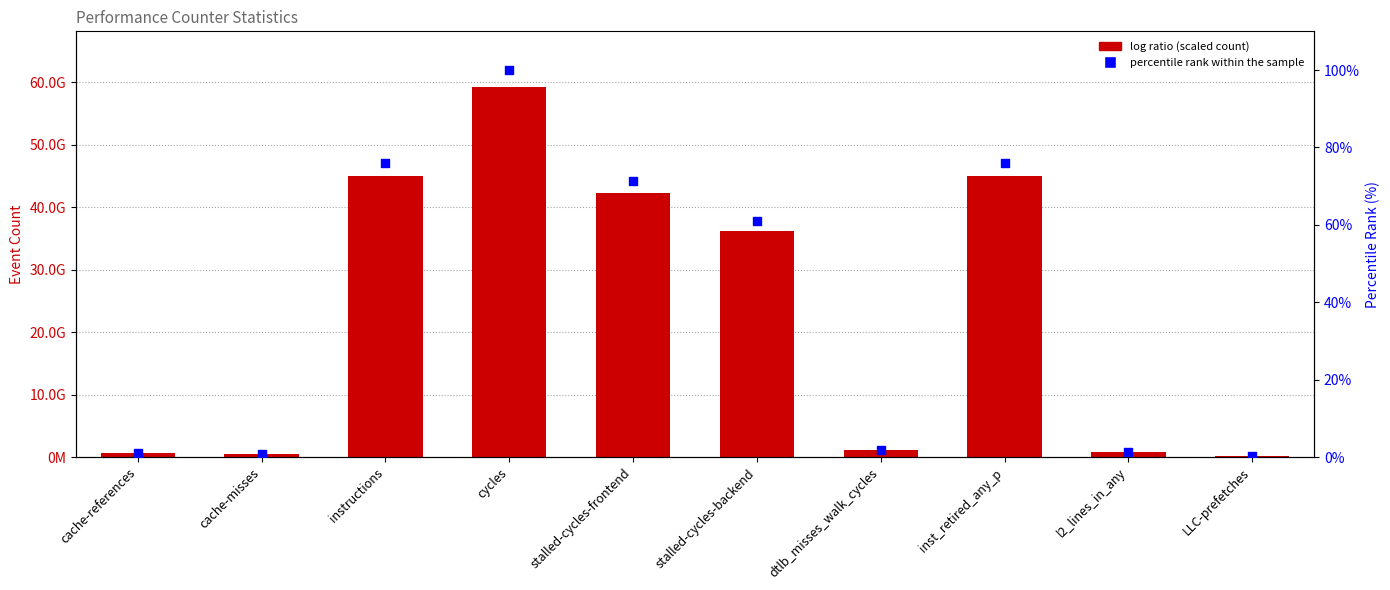

At how many categories does at least one series exceed 20021587353?

5